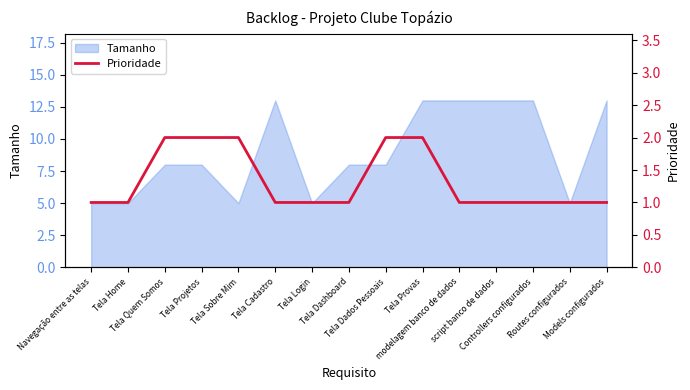

What is the lowest value of the Tamanho series?

5